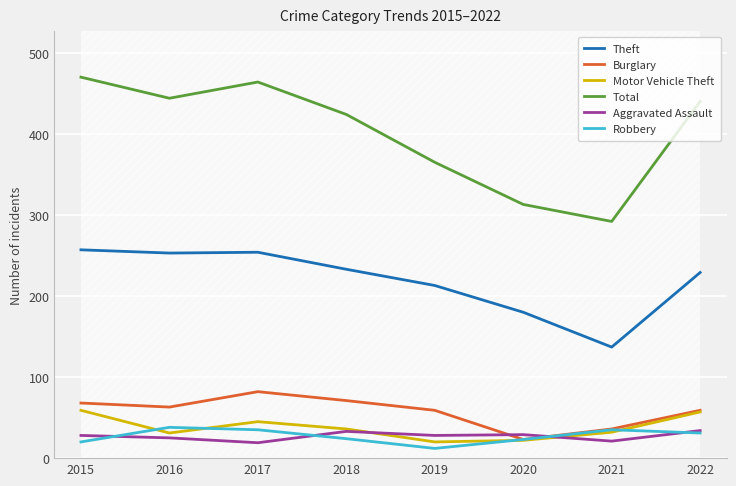

Which series has the largest total across all categories?

Total